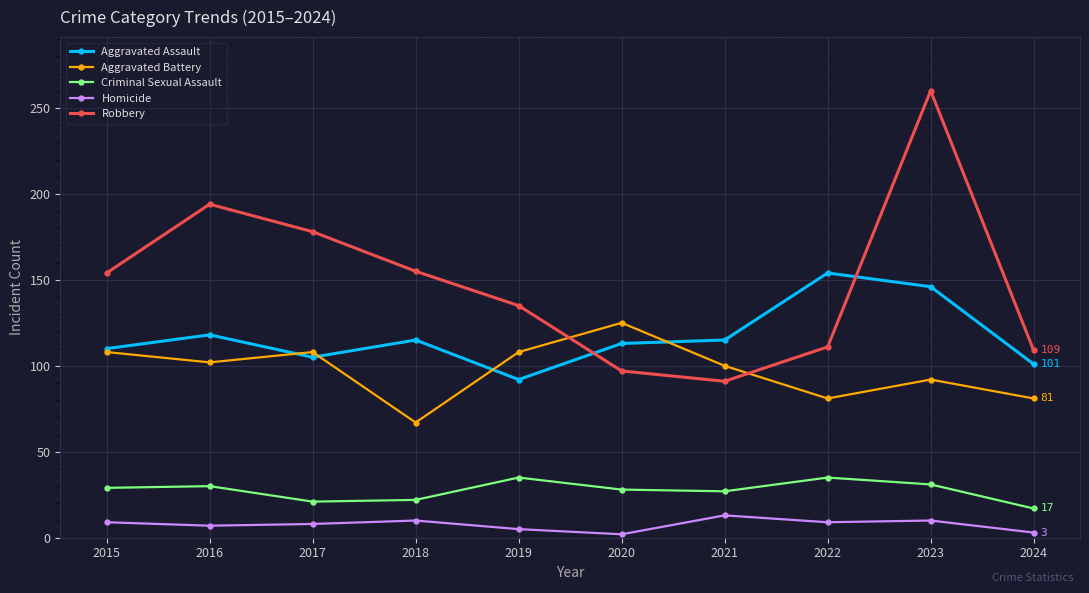

How many data points in Aggravated Assault are less than 115?

5